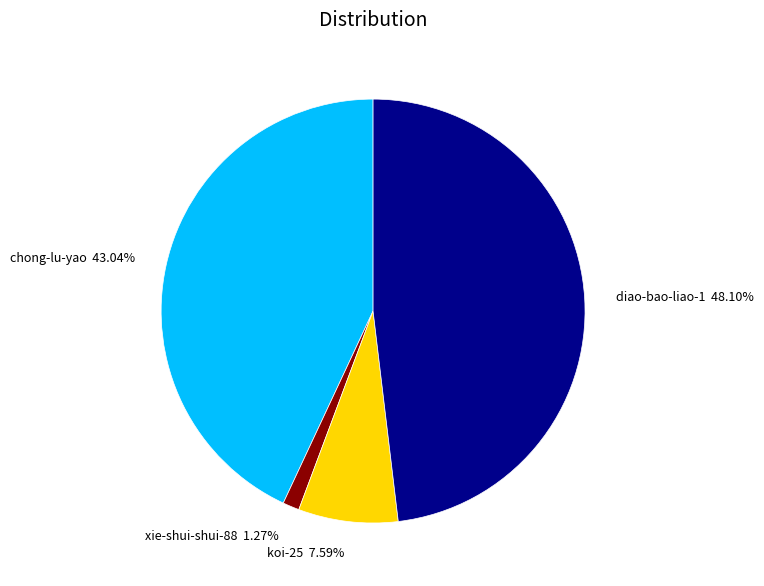

True or false: chong-lu-yao accounts for 43% of the total.

True